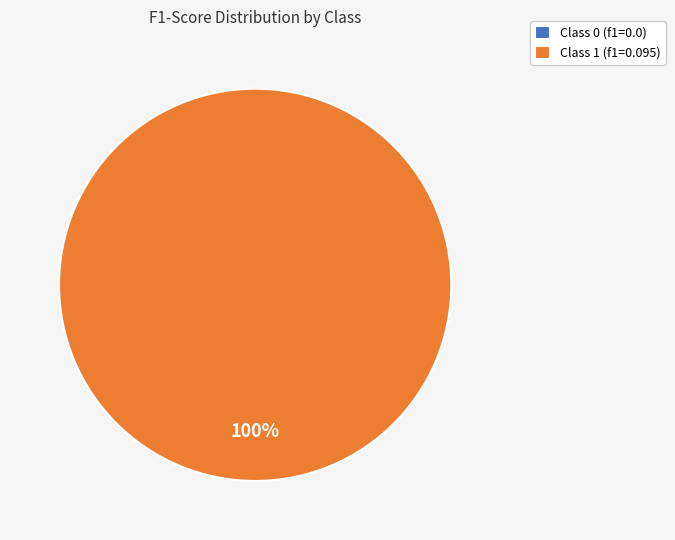

Between 0 and 1, which is larger?

1